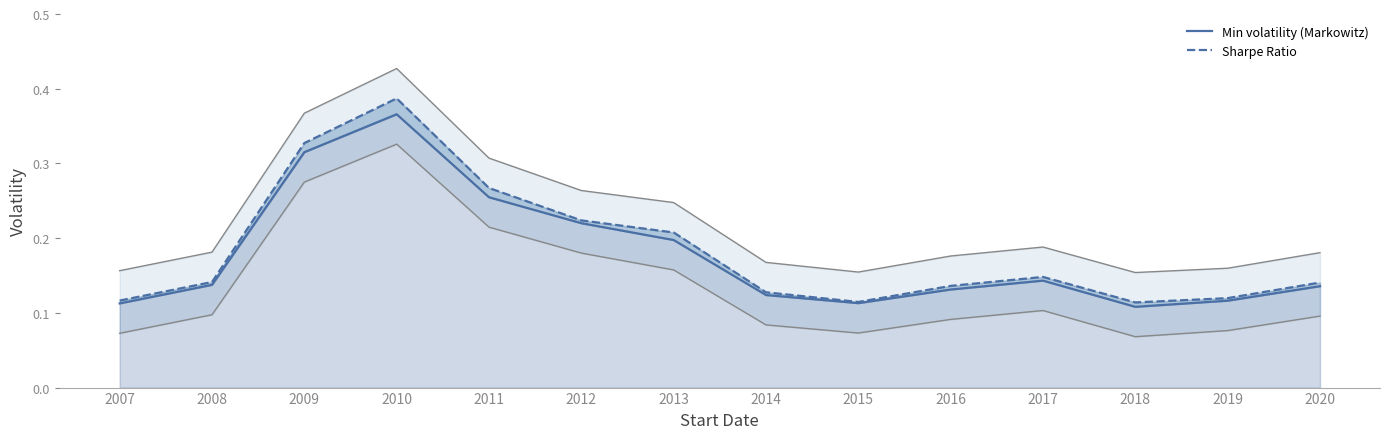

What are all the series names shown in the legend?

Min volatility (Markowitz), Sharpe Ratio